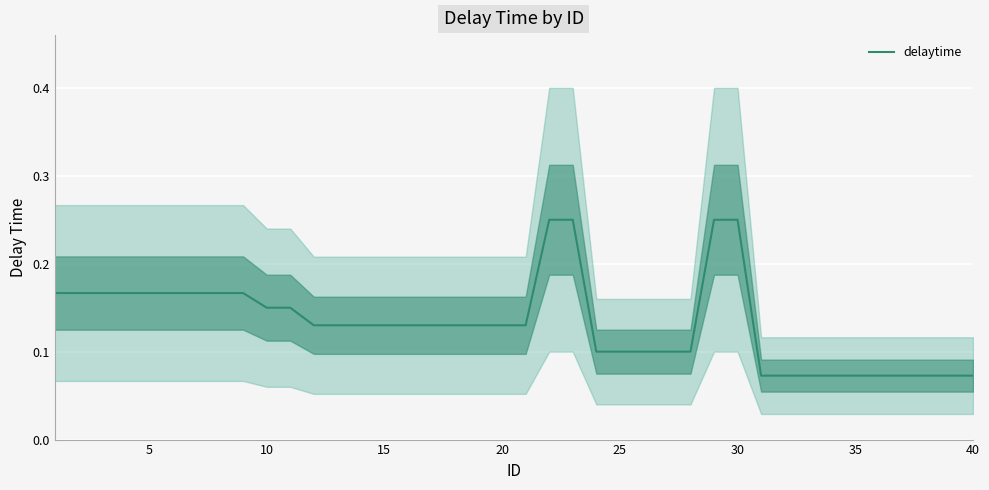

The value of delaytime at 10 is 0.2. True or false?

False